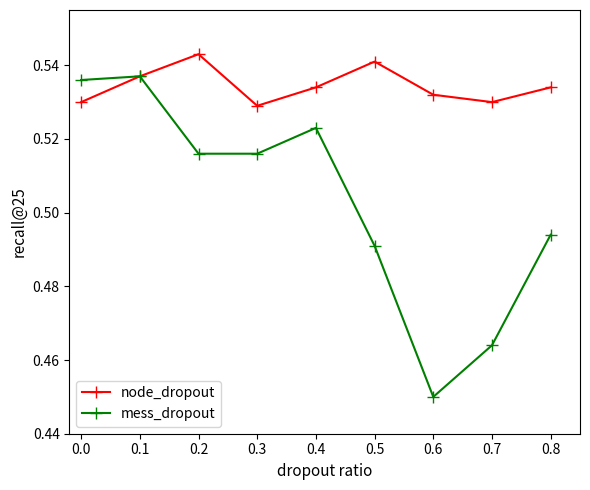

What is the sum of all mess_dropout values?

4.5